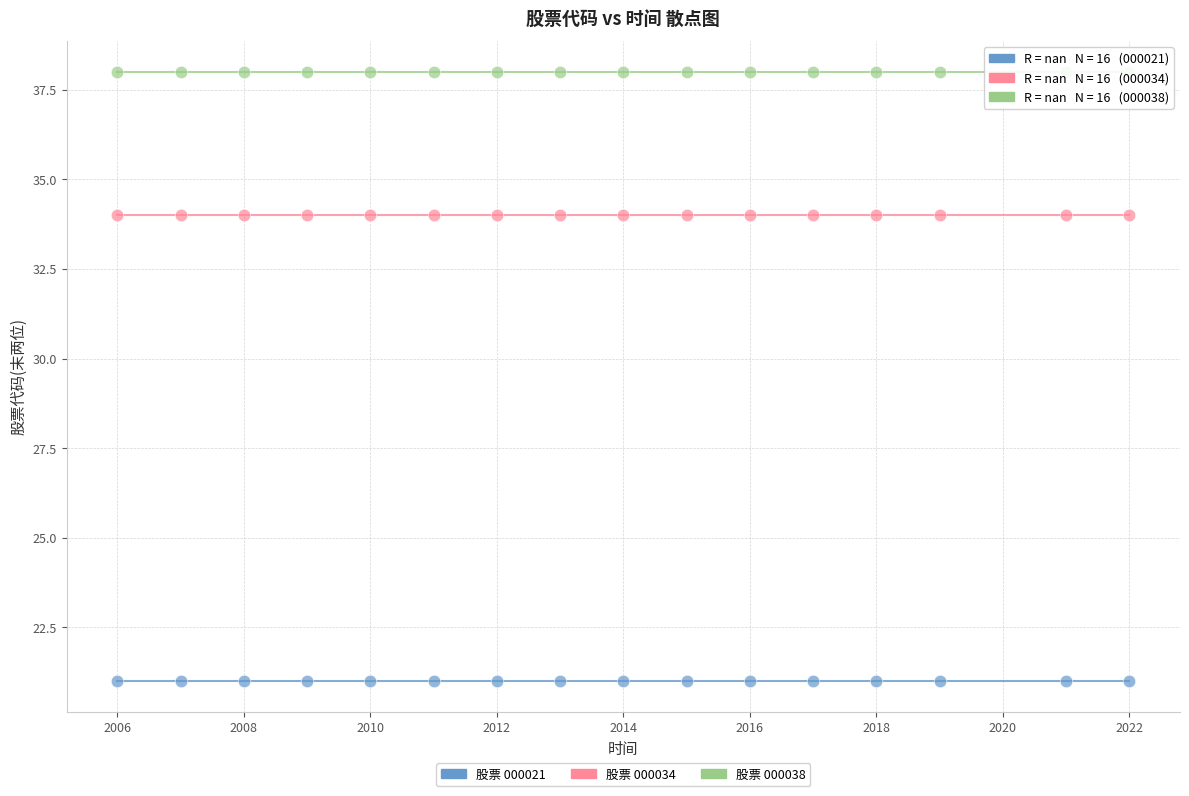

How many data points are displayed?

48